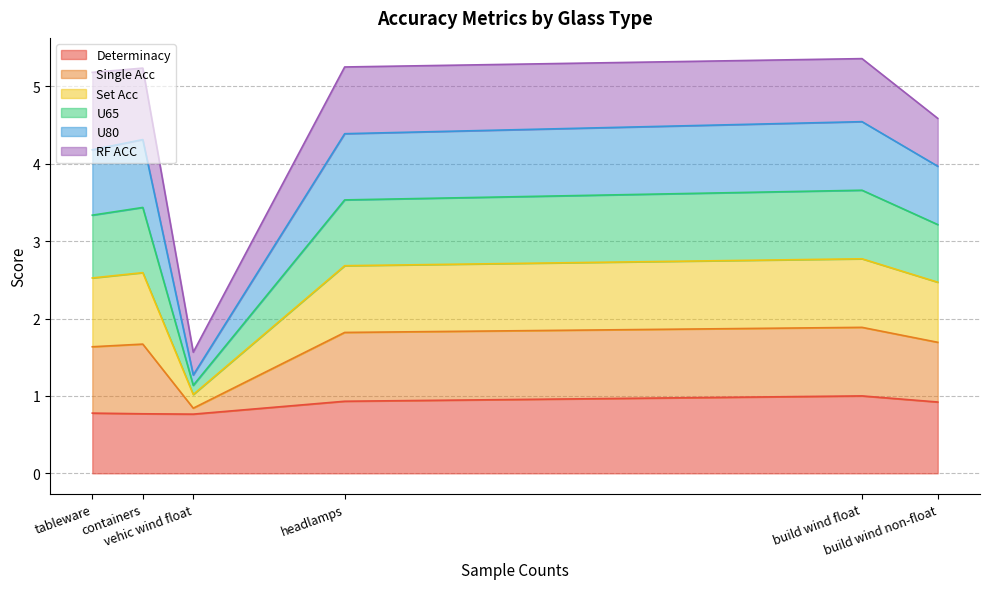

How many data points in U65 are above 3?

5